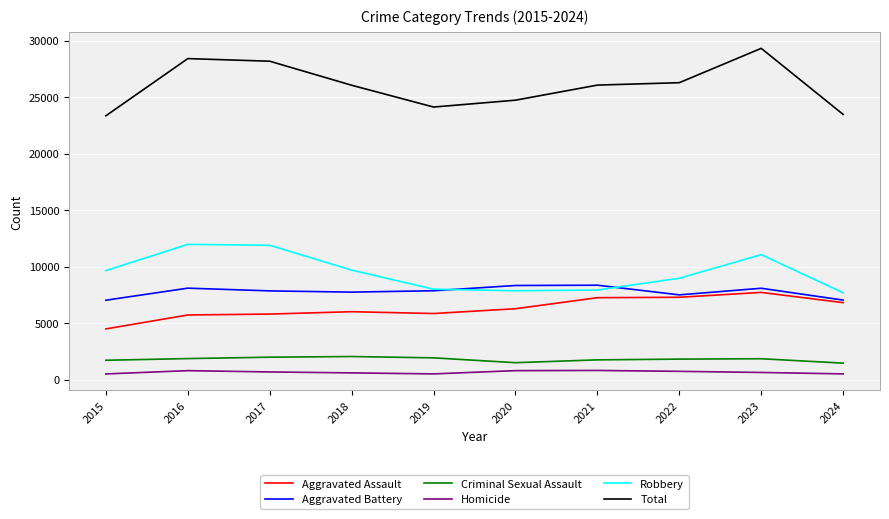

What is the difference between the maximum and minimum values in the Total series?

5968